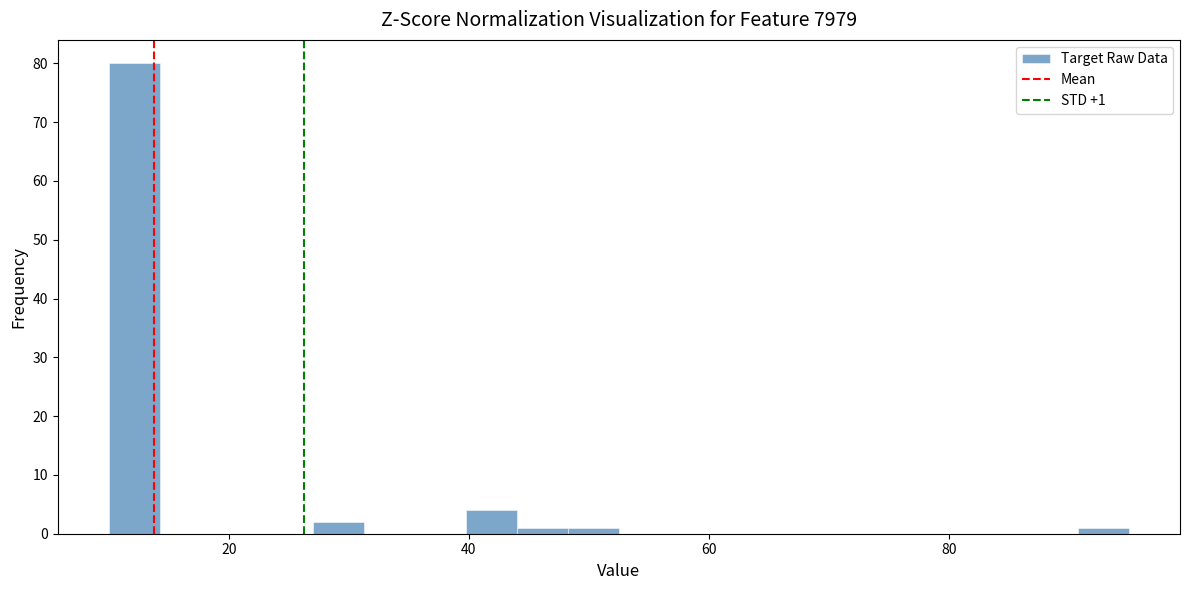

Around what value on the x-axis is the tallest bar? Give the approximate position of its centre, as read against the axis.

12